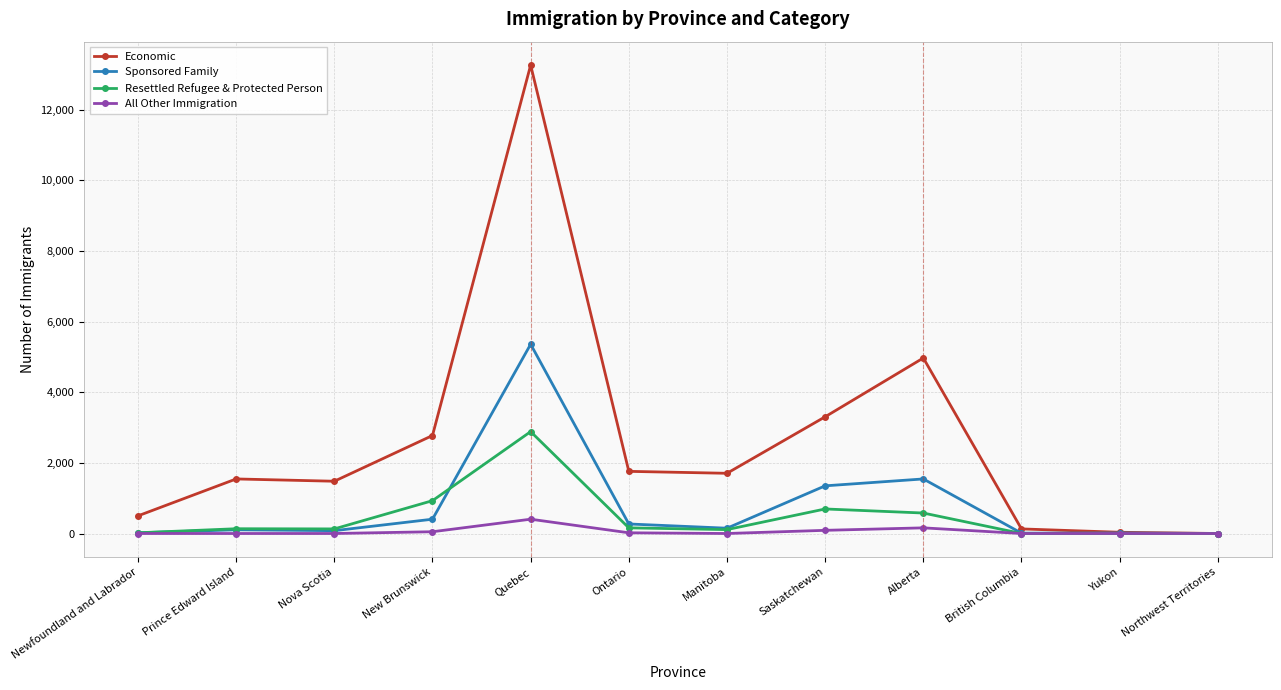

What are all the series names shown in the legend?

Economic, Sponsored Family, Resettled Refugee & Protected Person, All Other Immigration